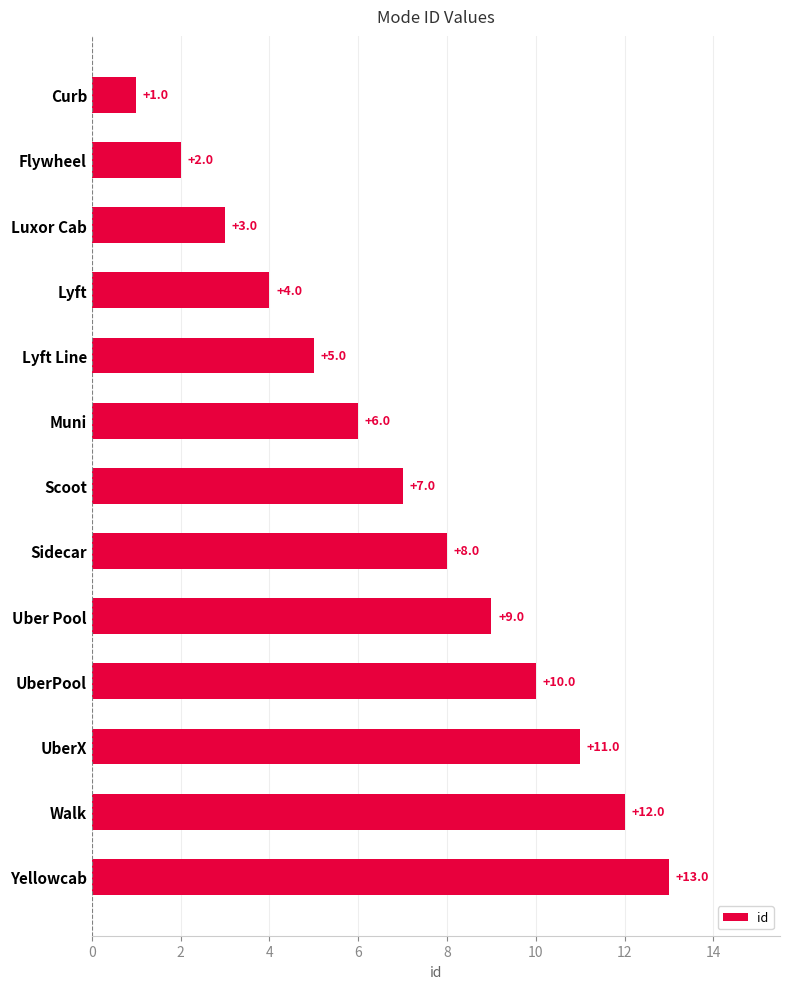

Rank the categories by value from highest to lowest.

Yellowcab, Walk, UberX, UberPool, Uber Pool, Sidecar, Scoot, Muni, Lyft Line, Lyft, Luxor Cab, Flywheel, Curb